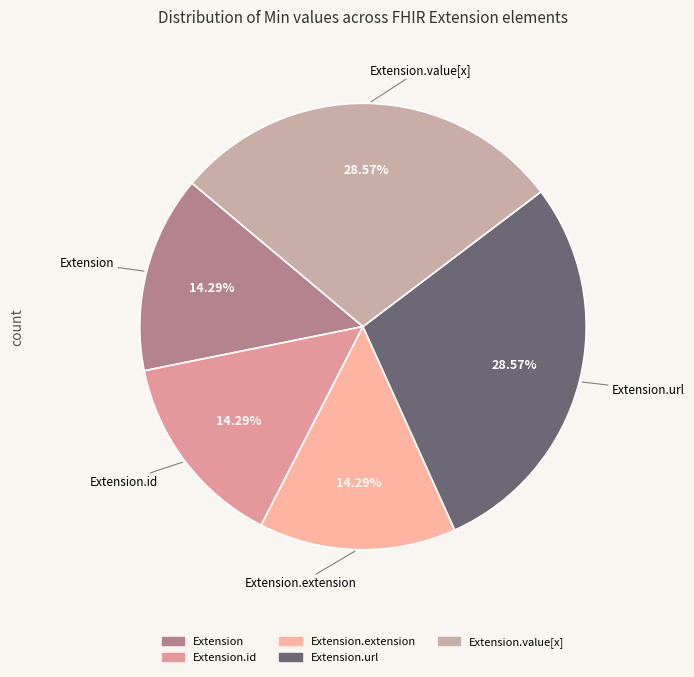

Which slice is the smallest?

Extension